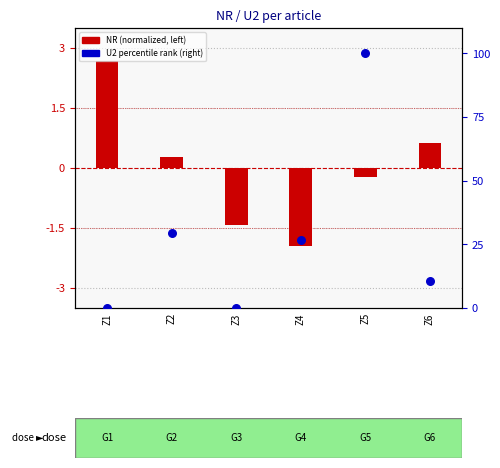

Which series reaches the maximum Y coordinate?

U2 percentile rank